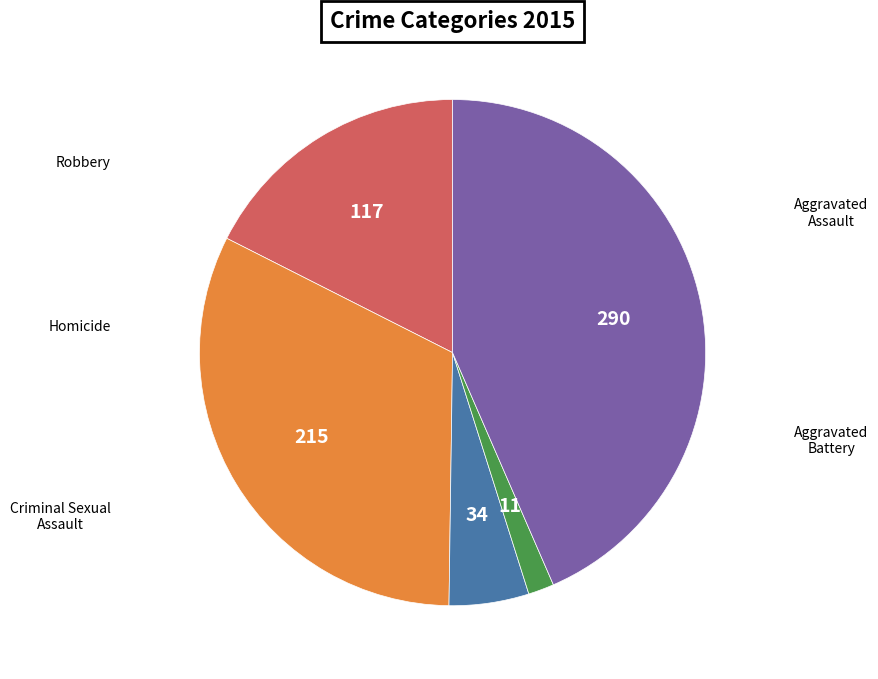

Is it true that Criminal Sexual Assault is 1% of the pie?

False